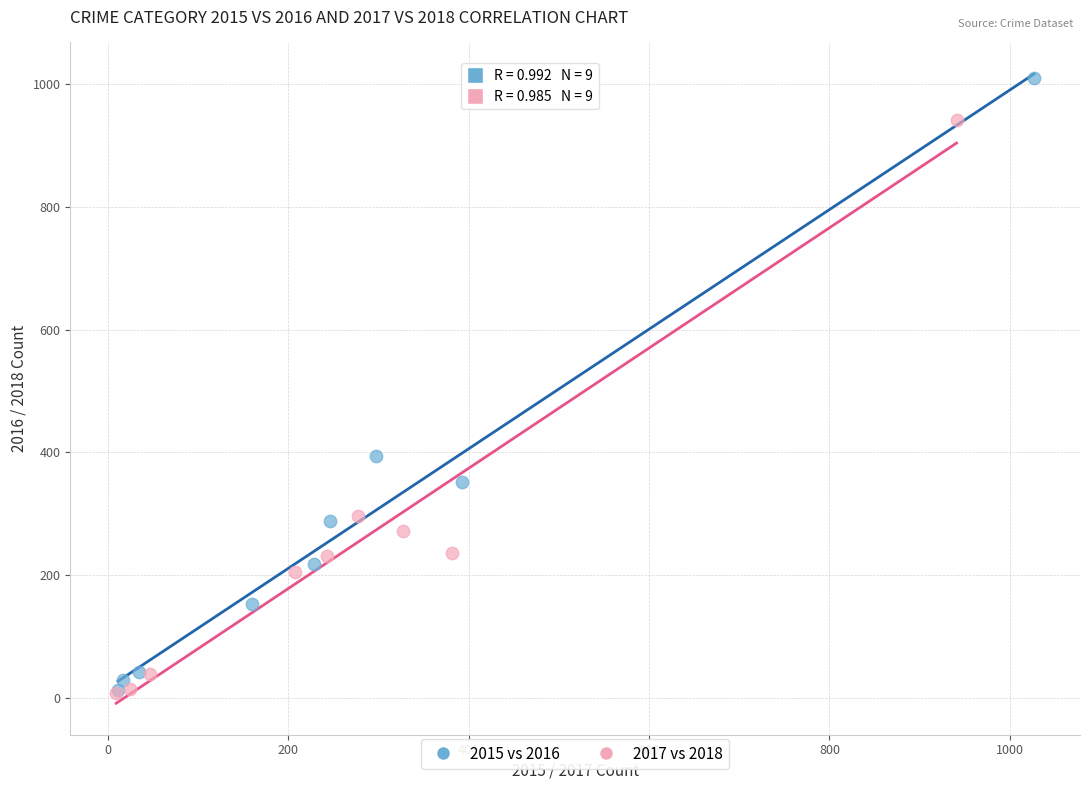

Which series has the widest spread of Y values?

2015 vs 2016